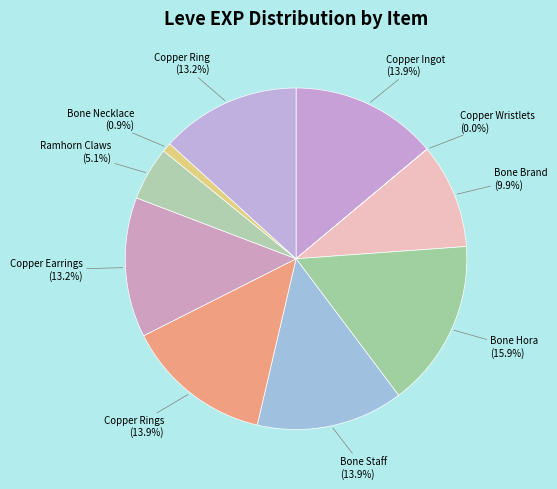

Is the sum of Bone Brand and Copper Ring greater than half?

No